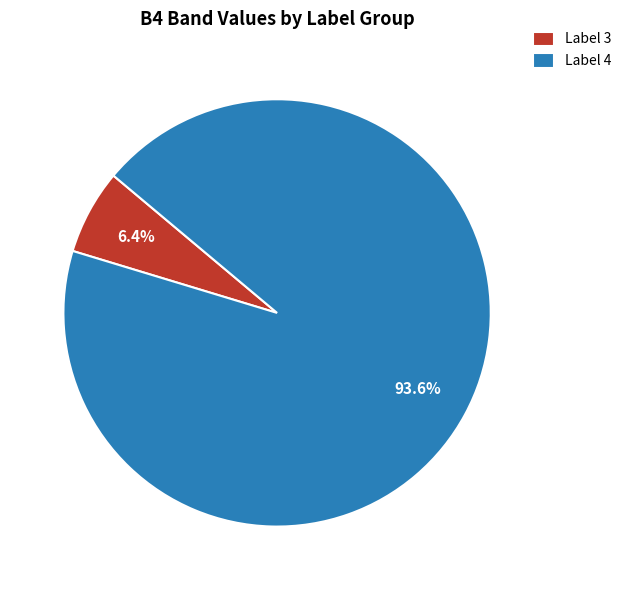

What is the majority slice?

Label 4